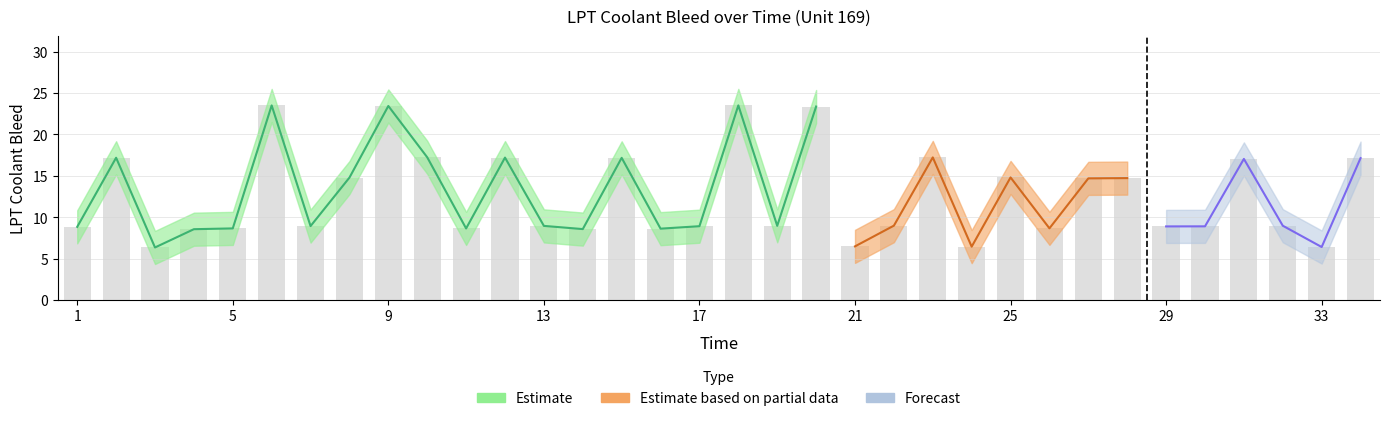

What is the average value of the LPT_Coolant_Bleed series?

12.7